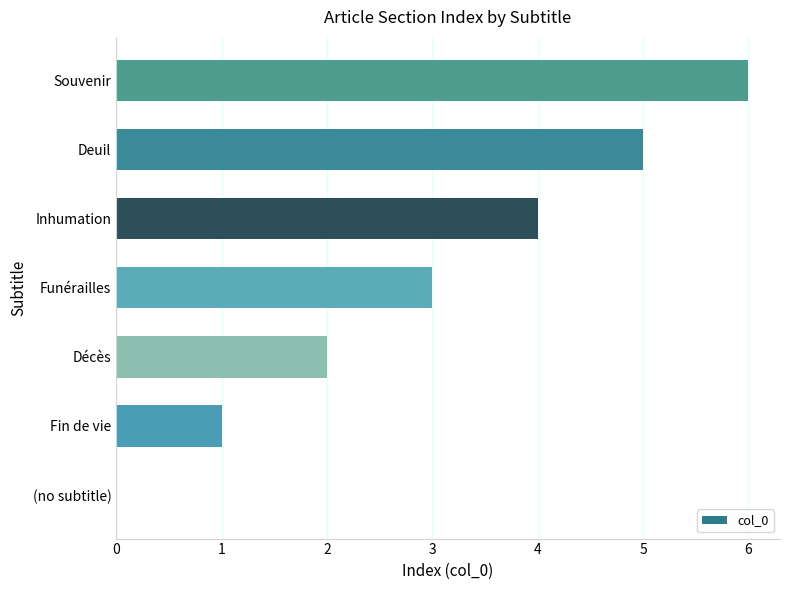

Approximately how many times larger is the value at Funérailles compared to Deuil?

0.6